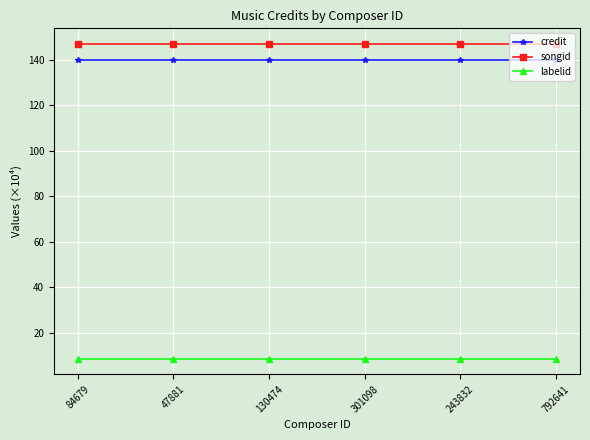

Rank the series at 243832 from lowest to highest value.

labelid, credit, songid